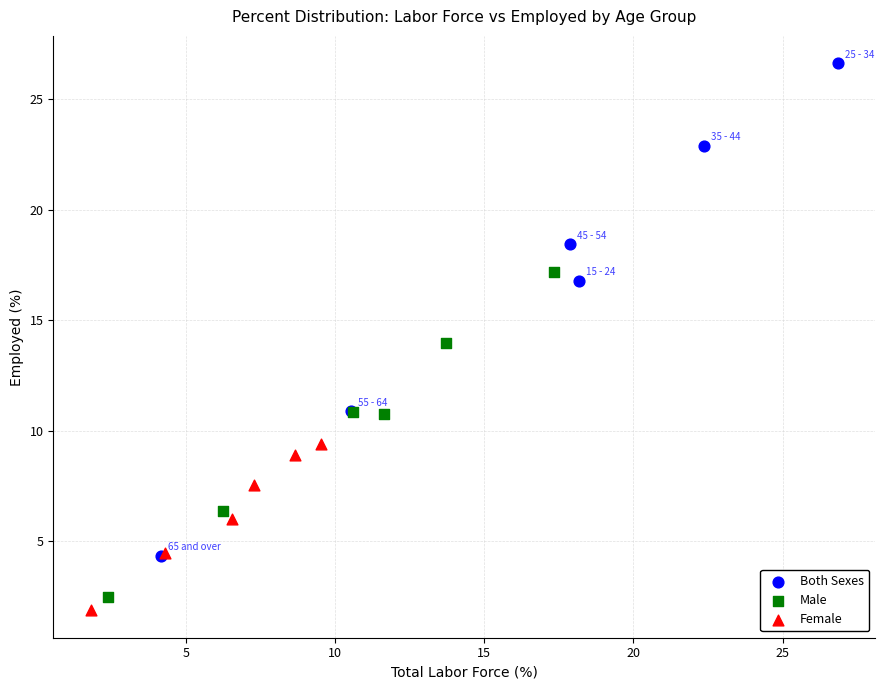

Which series reaches the maximum Y coordinate?

Both Sexes